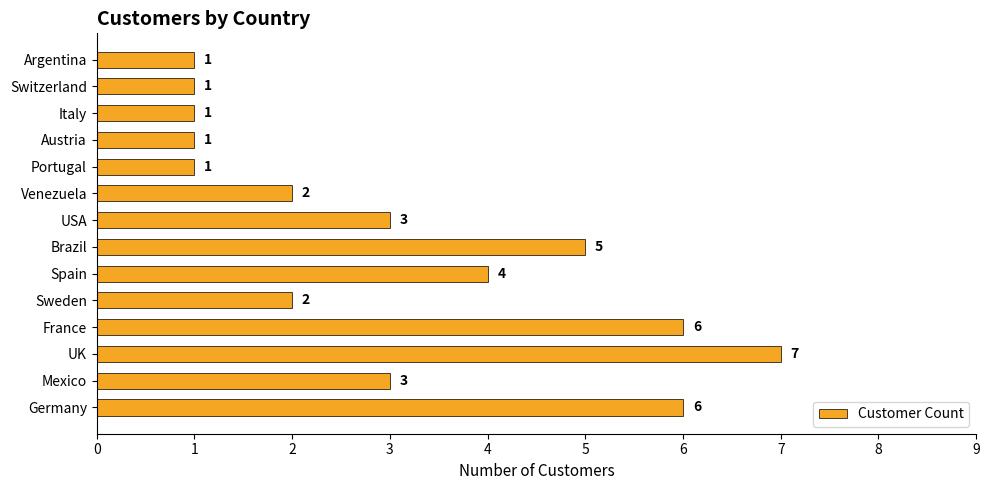

Which category has the highest value across all series?

UK